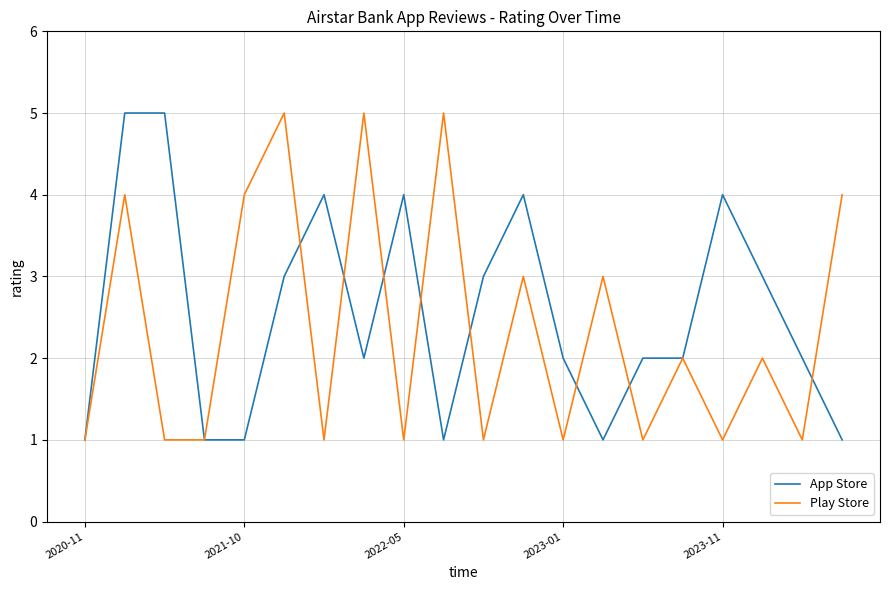

What is the maximum value for Play Store?

5